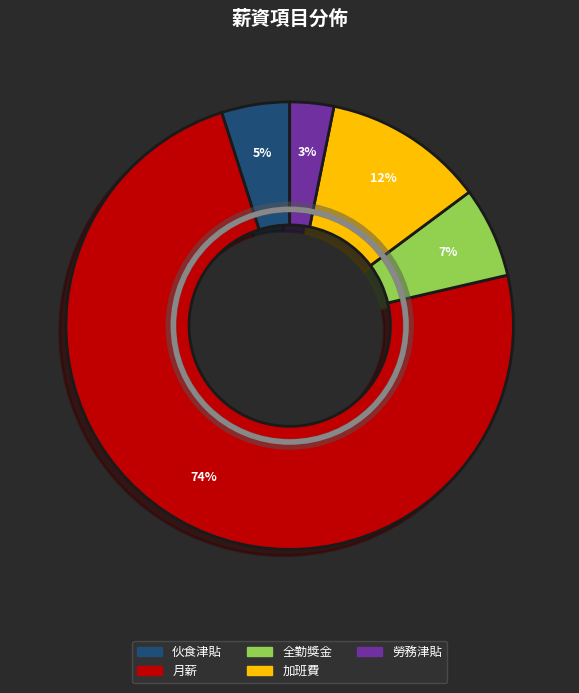

Between 加班費 and 月薪, which is larger?

月薪